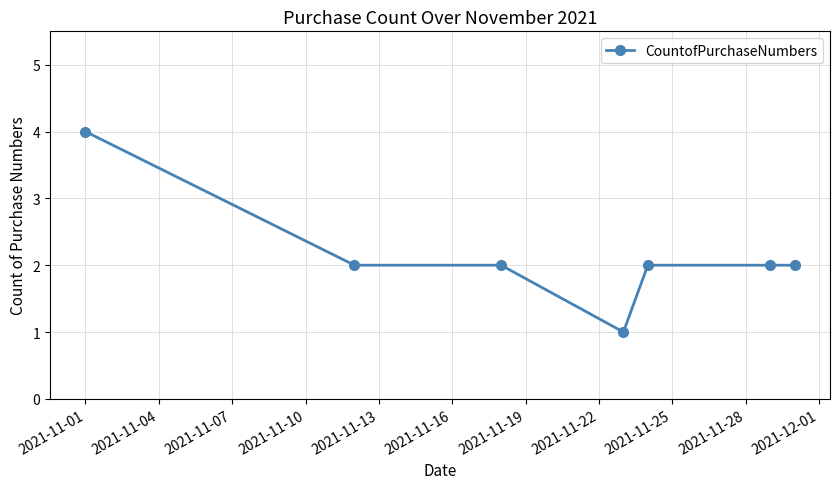

What is the value of the 7th point from the left?

2